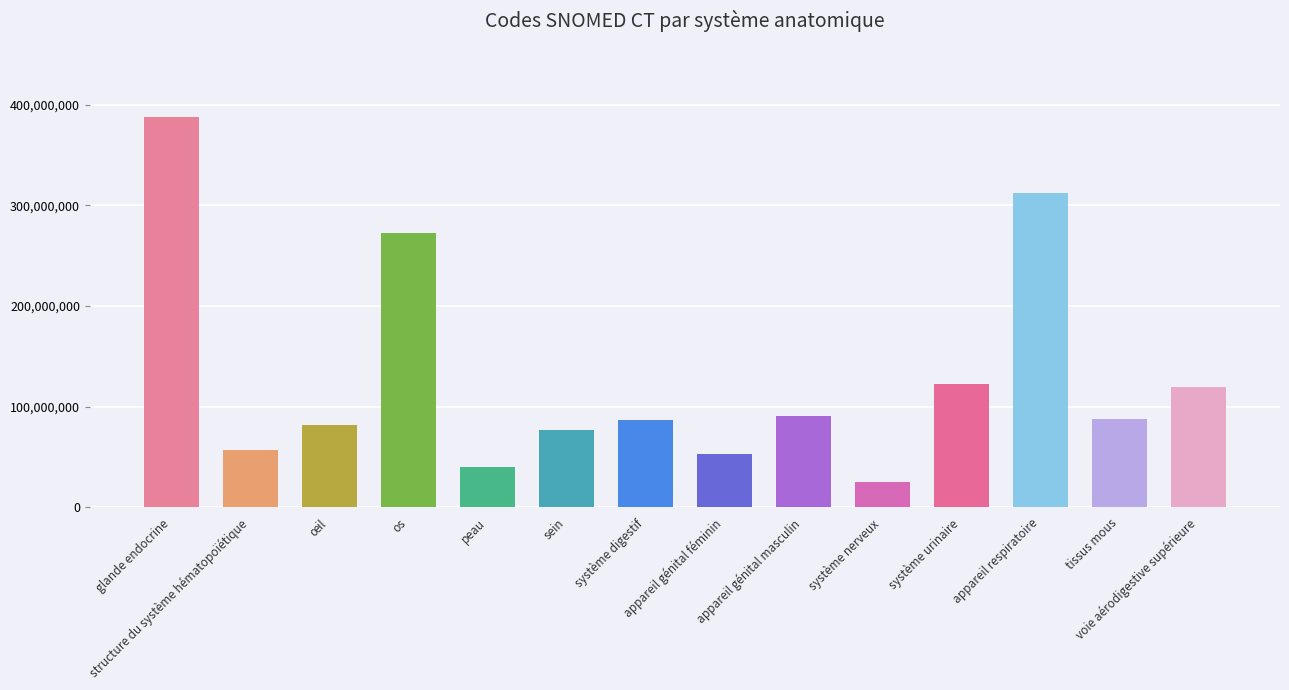

What is the difference between the second highest and second lowest values?

272482002